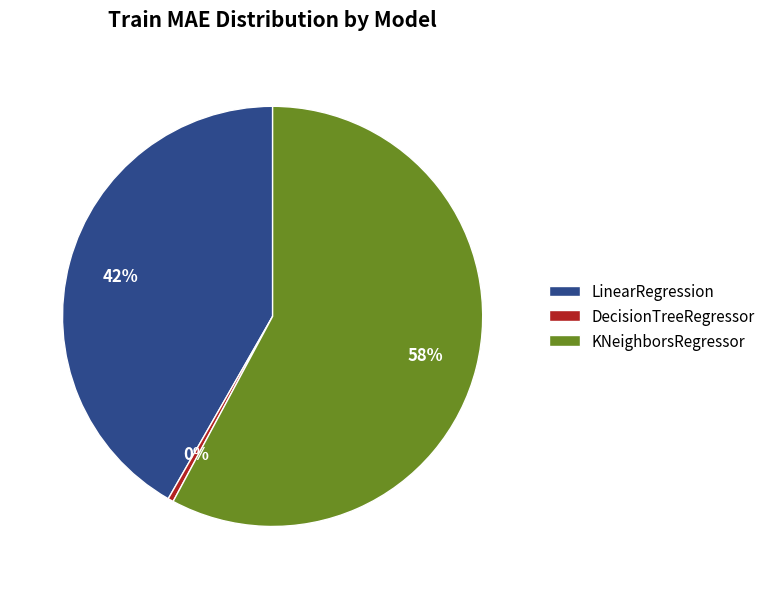

Rank the categories by value from highest to lowest.

KNeighborsRegressor, LinearRegression, DecisionTreeRegressor